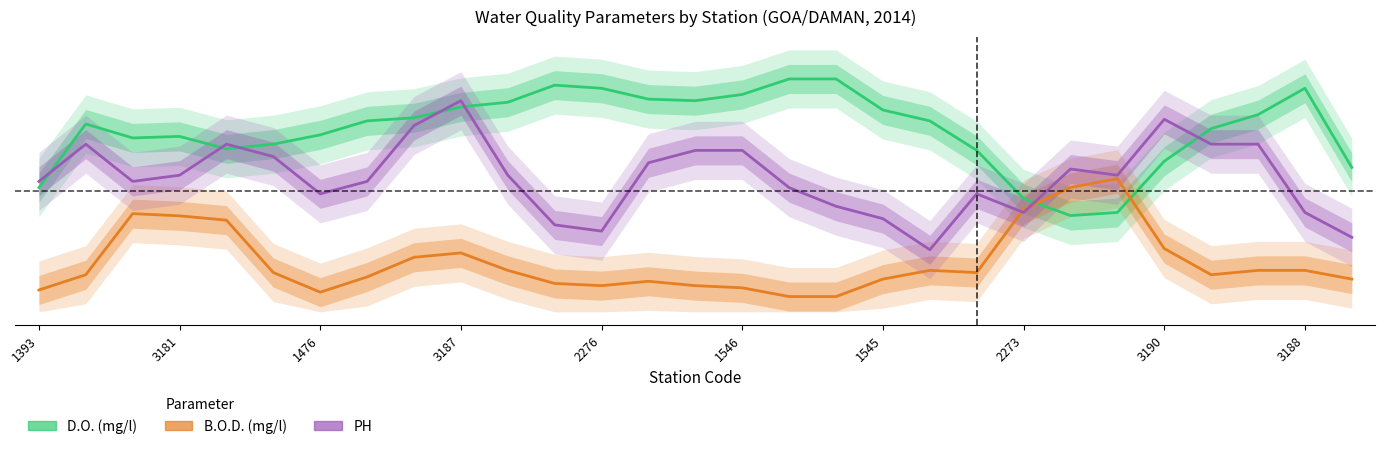

What are all the series names shown in the legend?

D.O. (mg/l), B.O.D. (mg/l), PH